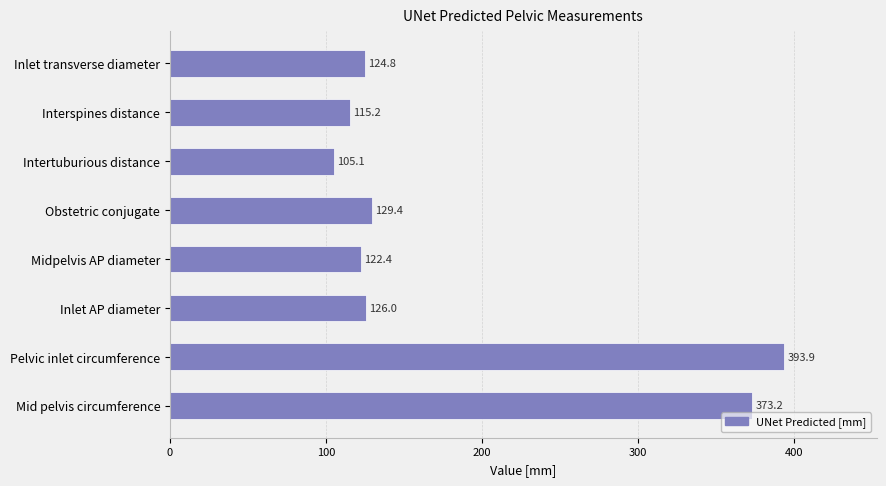

What is the smallest value displayed?

105.1